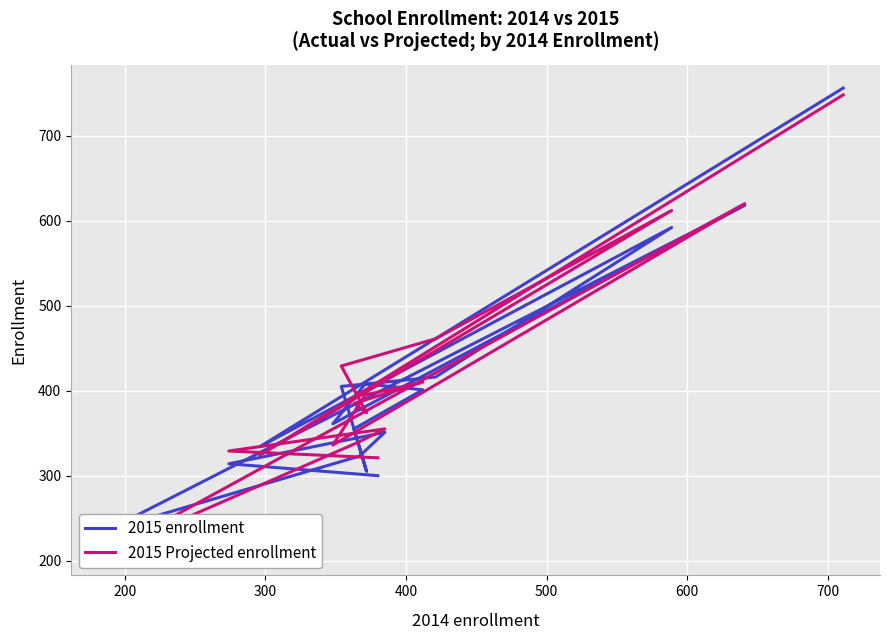

After their last crossing, which series has the higher values: 2015 enrollment or 2015 Projected enrollment?

2015 enrollment